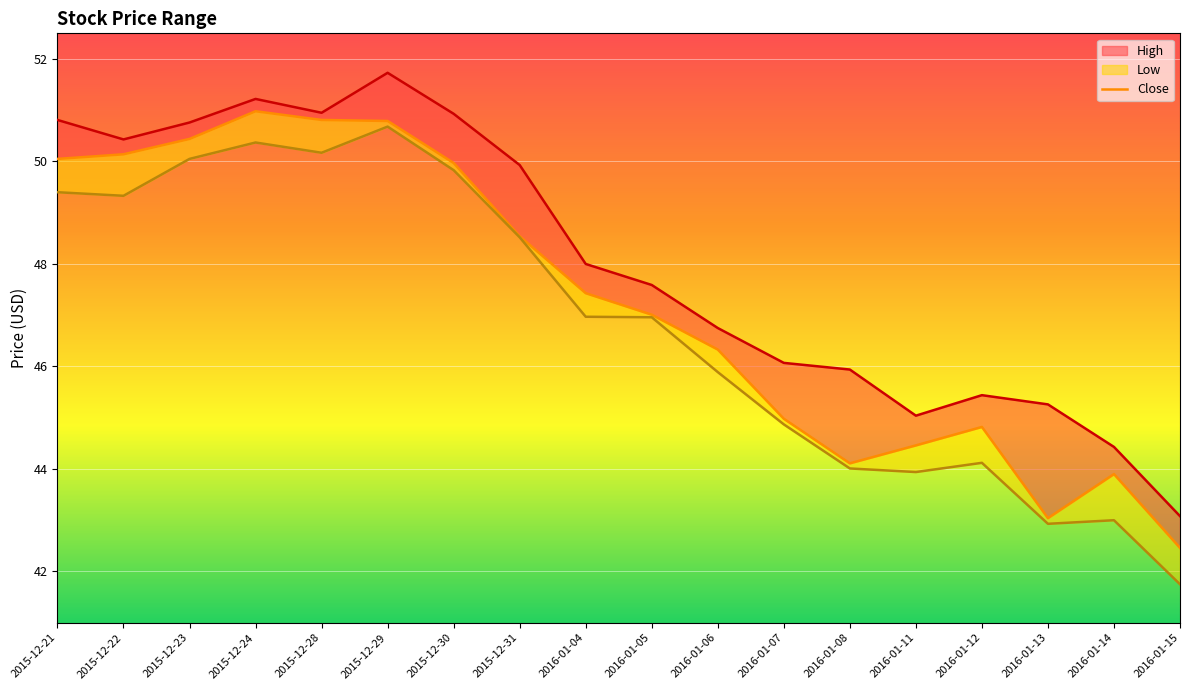

Where is the first local maximum for High?

2015-12-24